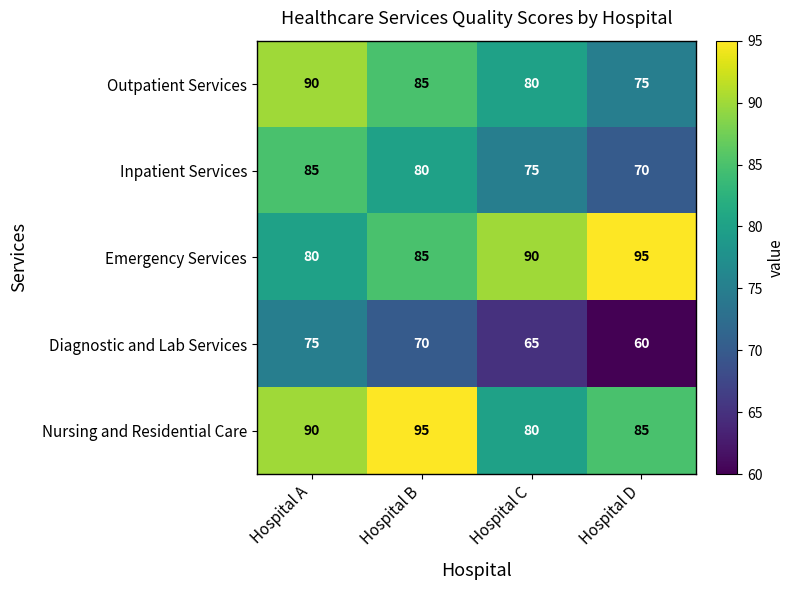

At how many categories does at least one series exceed 62?

4